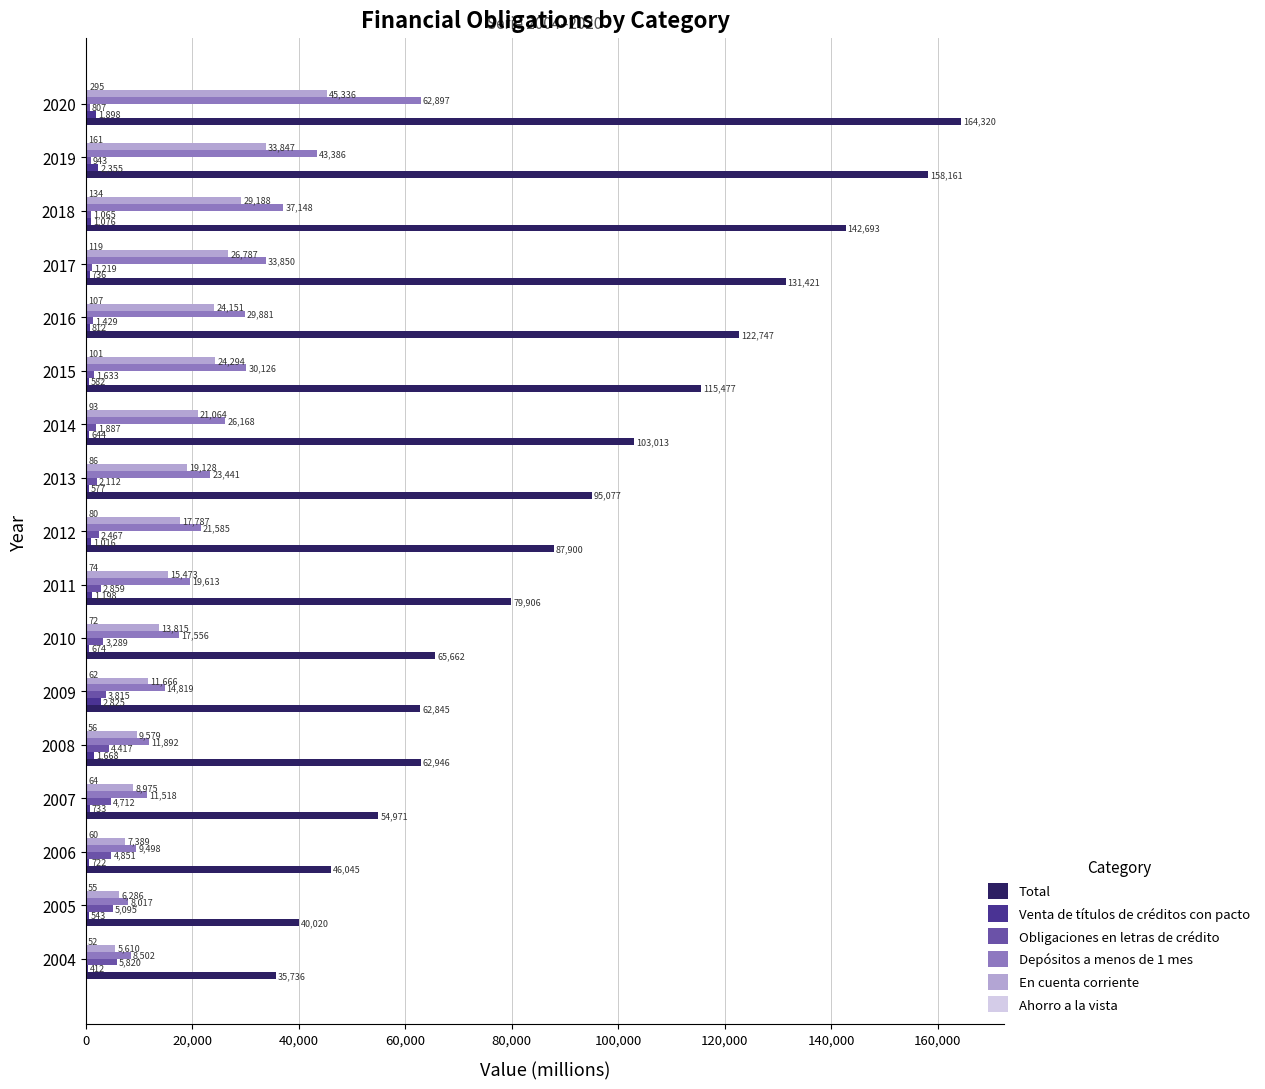

At which label does Depósitos a menos de 1 mes reach its peak?

2020